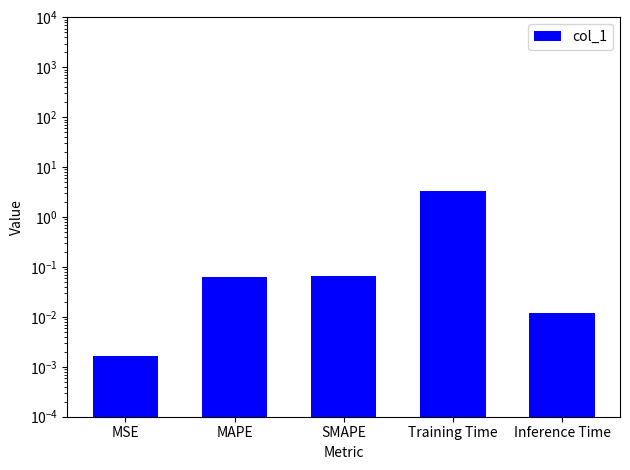

What is the sum of all values?

3.4